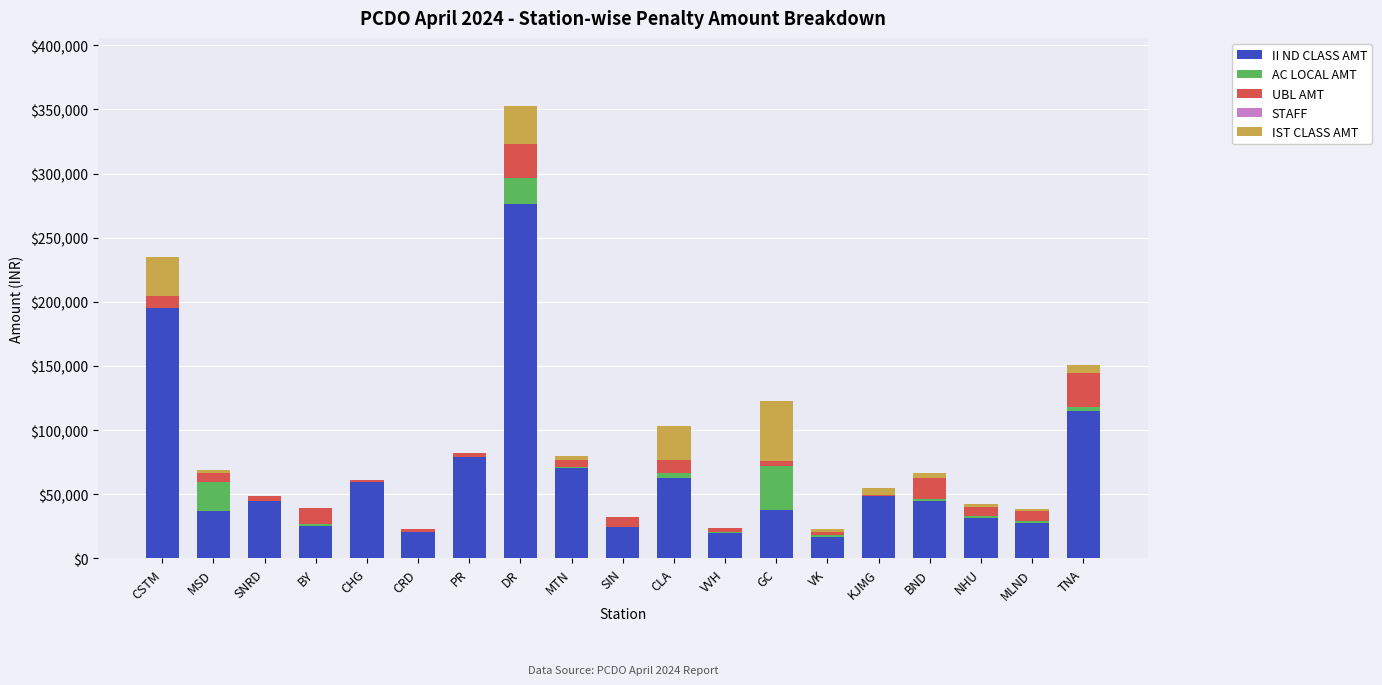

How many categories are shown in the chart?

19